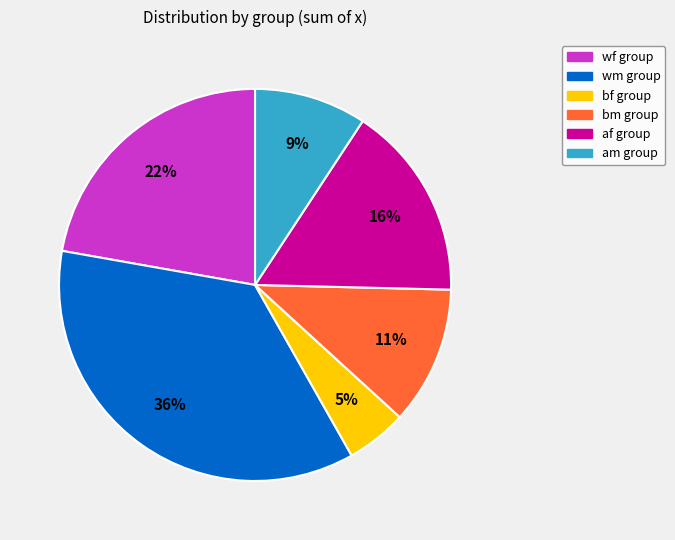

To the nearest percent, what is the combined percentage of am and af?

25%